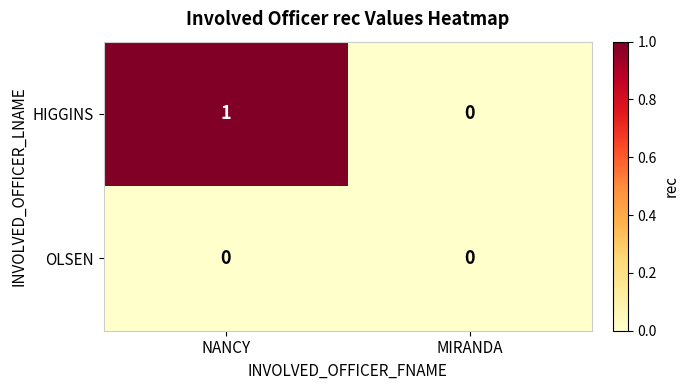

Reading right to left, what are all the values shown in this chart?

HIGGINS: MIRANDA=0	NANCY=1
OLSEN: MIRANDA=0	NANCY=0